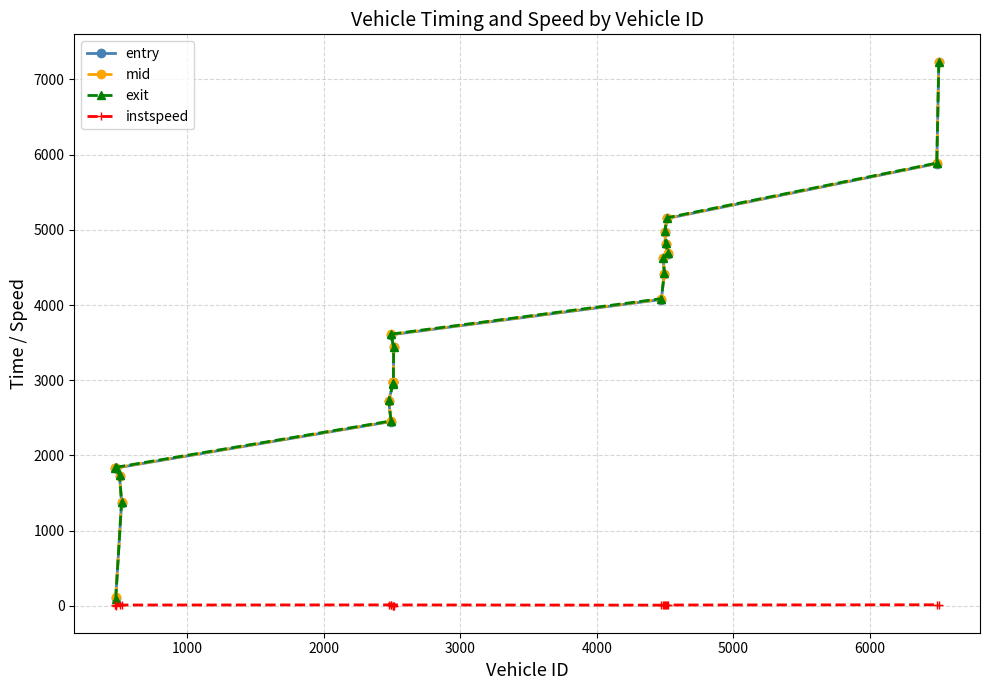

What is the difference between the second highest and second lowest values in the mid series?

4505.8